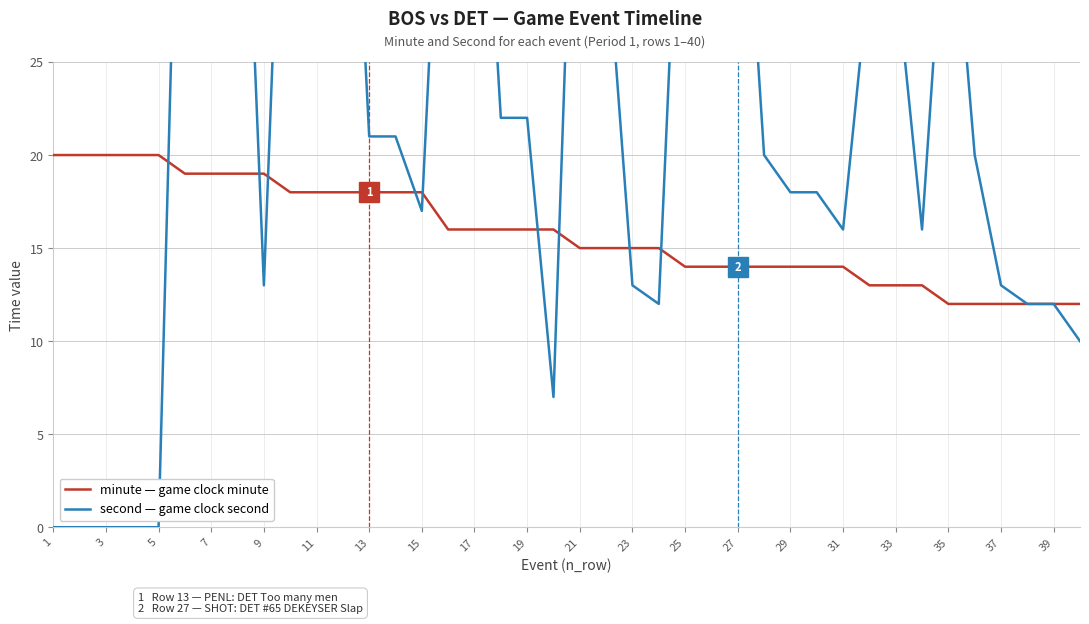

Rank the series by their maximum value, from lowest to highest.

minute — game clock minute, second — game clock second